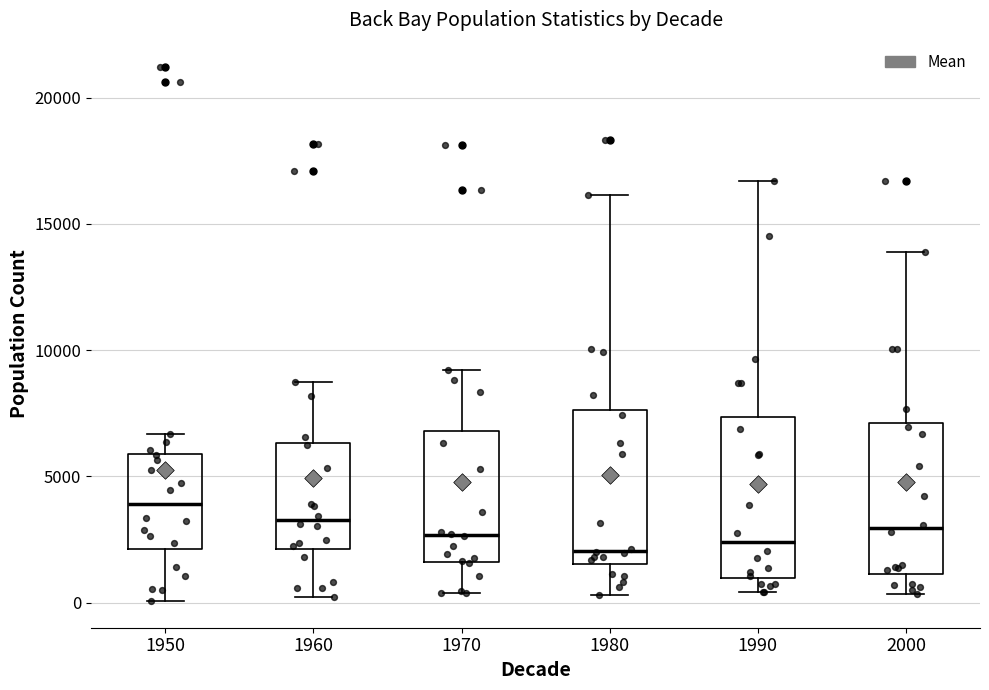

Which box's median line is the highest?

1950